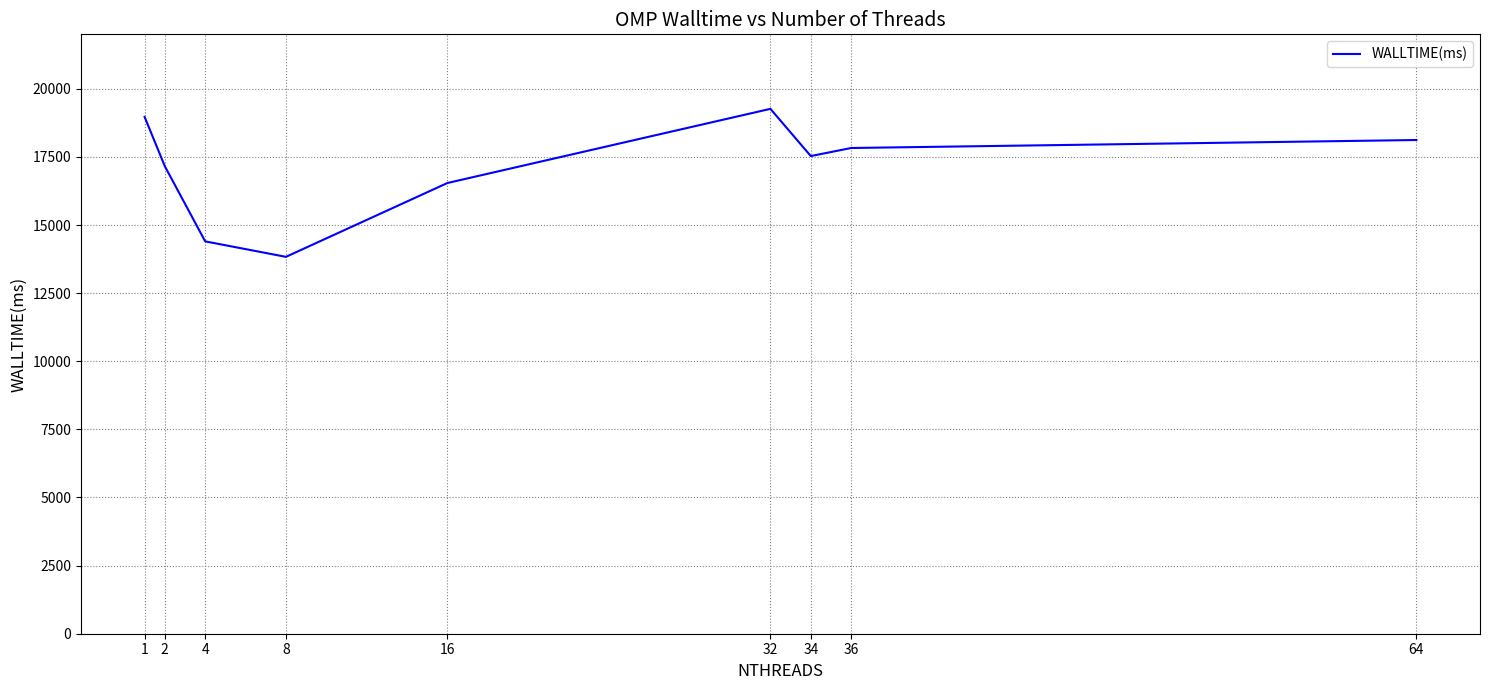

What is the difference between the values at 8 and 16?

2710